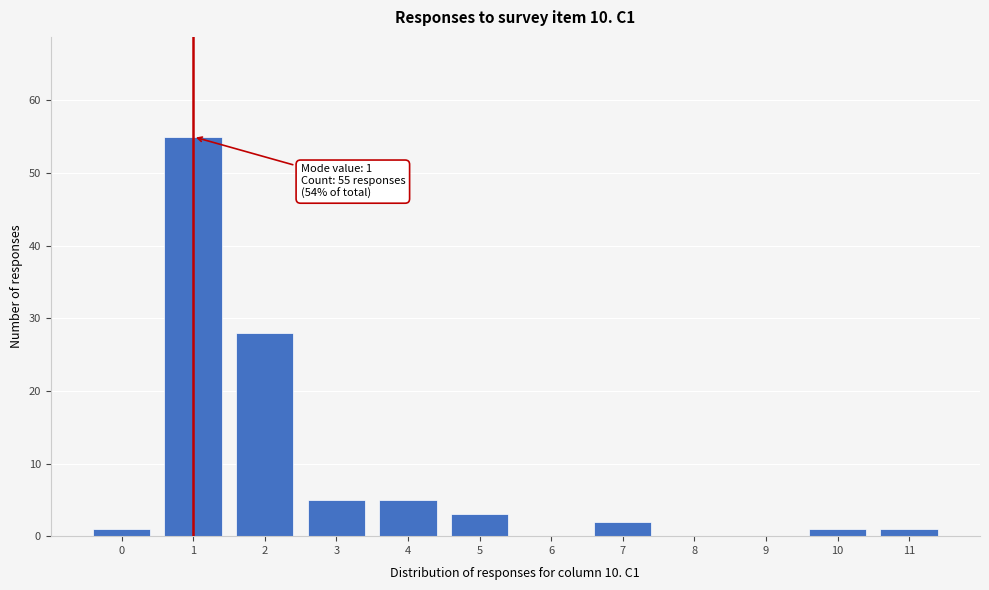

Reading left to right, what are all the values shown in this chart?

0=1	1=55	2=28	3=5	4=5	5=3	6=0	7=2	8=0	9=0	10=1	11=1